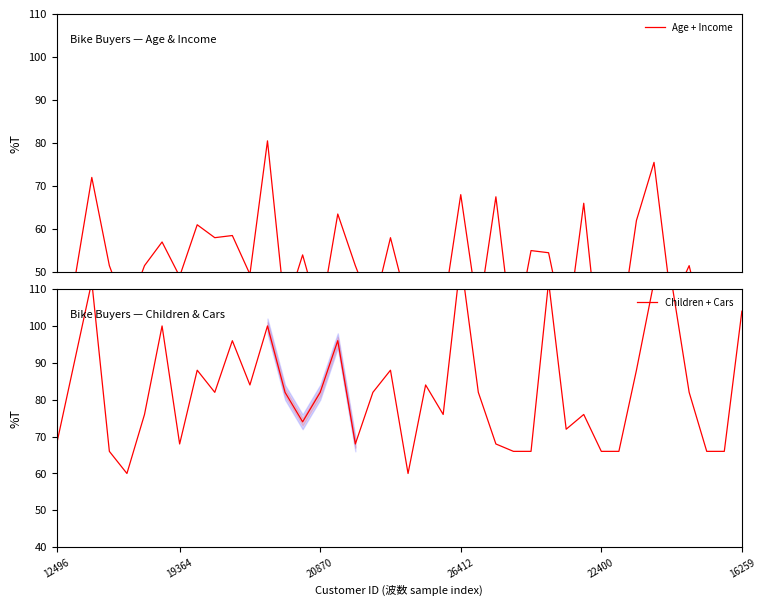

What is the value of the Age + Income point at the 8th from the left?

49.0